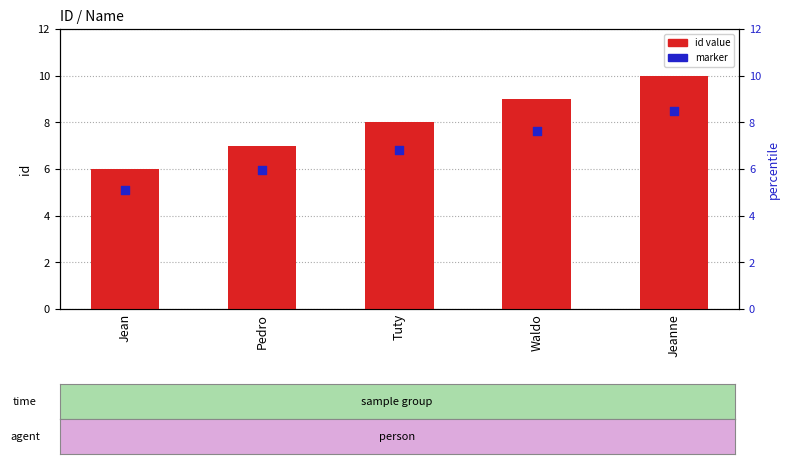

Which series has the largest Y range (max minus min)?

id value